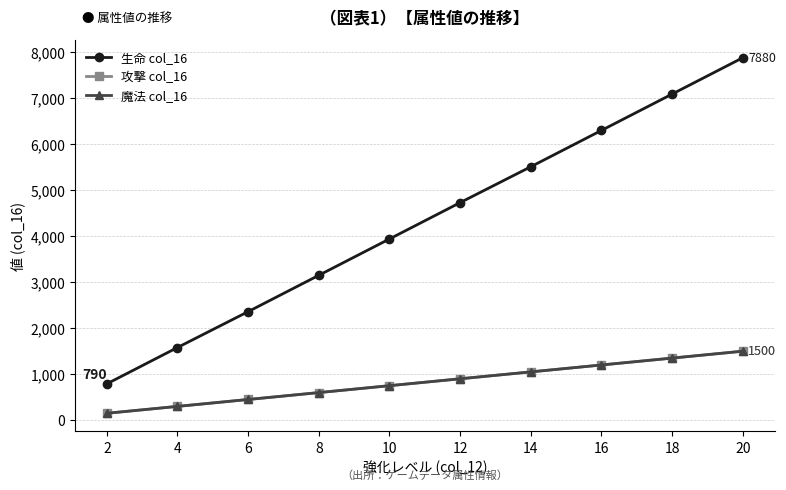

Does the chart have visible grid lines?

Yes